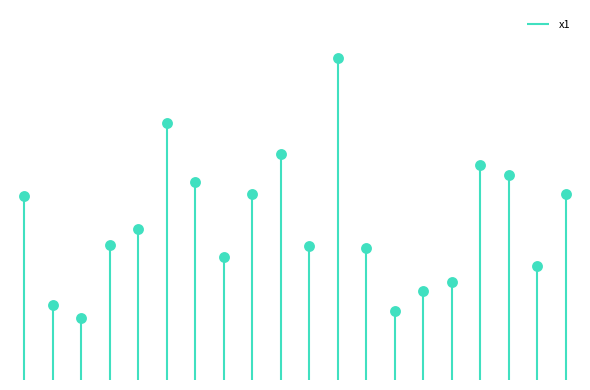

What is the change in value from 16 to 19?

+0.6